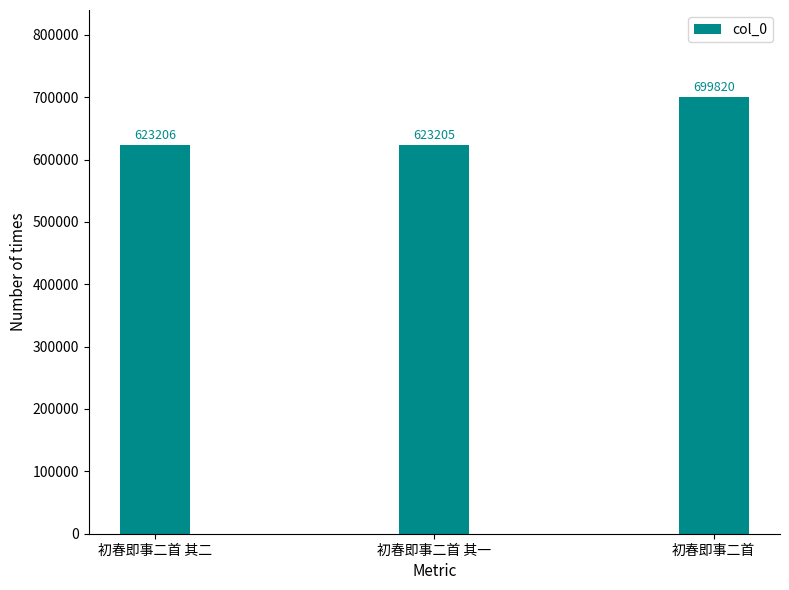

Reading left to right, what are all the values shown in this chart?

623206	623205	699820